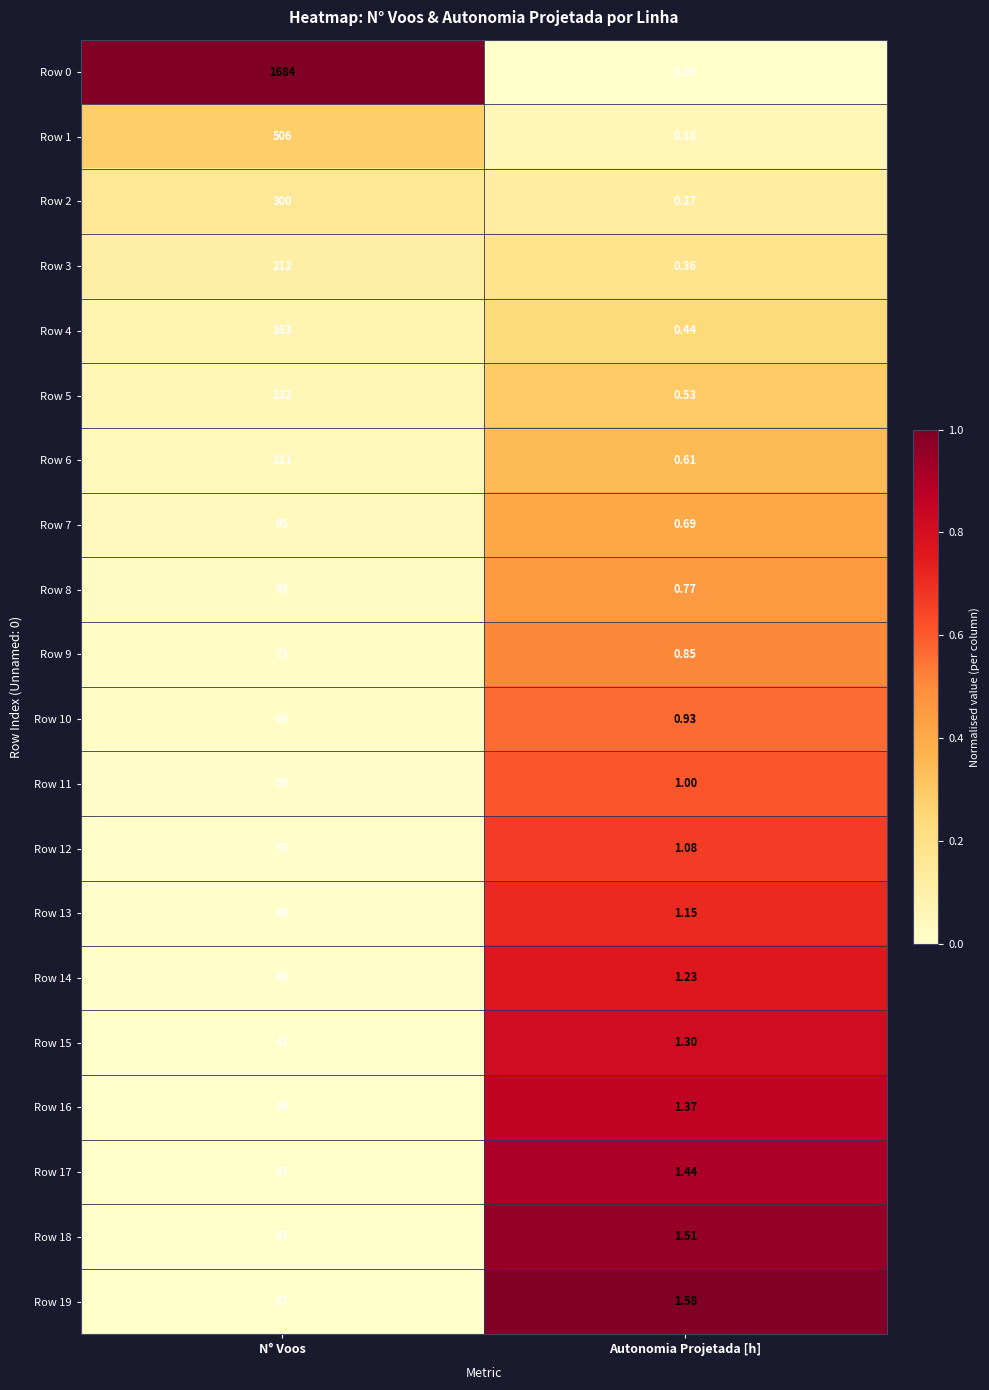

How many series are shown in this chart?

20